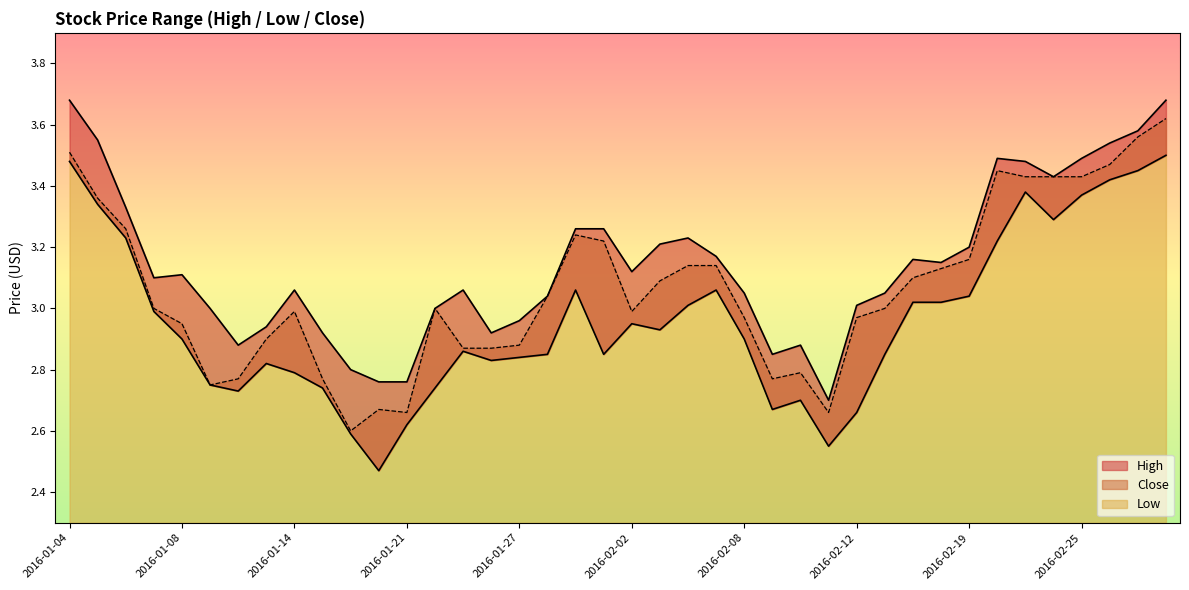

The Low series shows 4.8 at 2016-02-24. True or false?

False